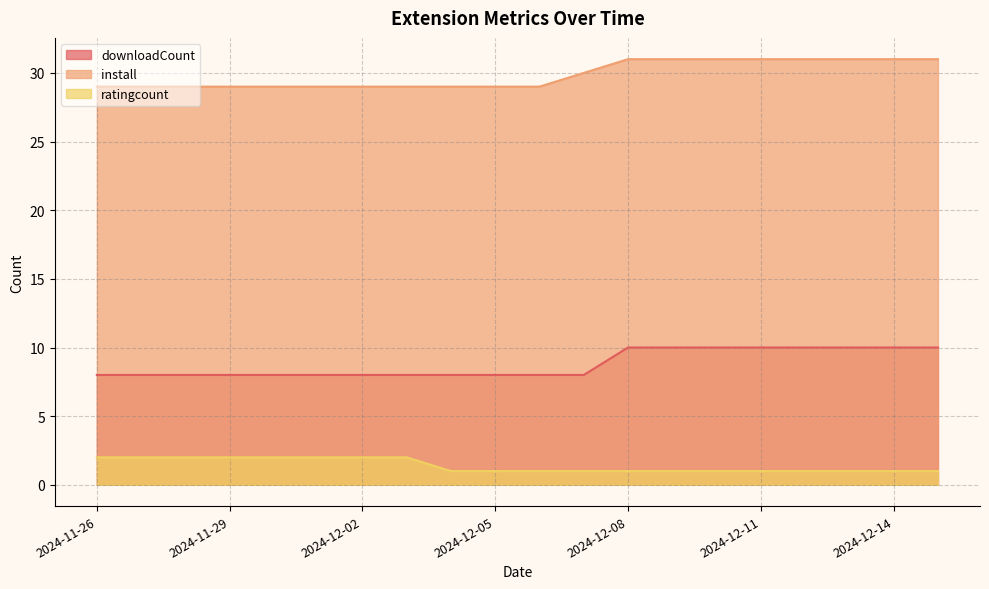

What is the smallest value displayed?

1